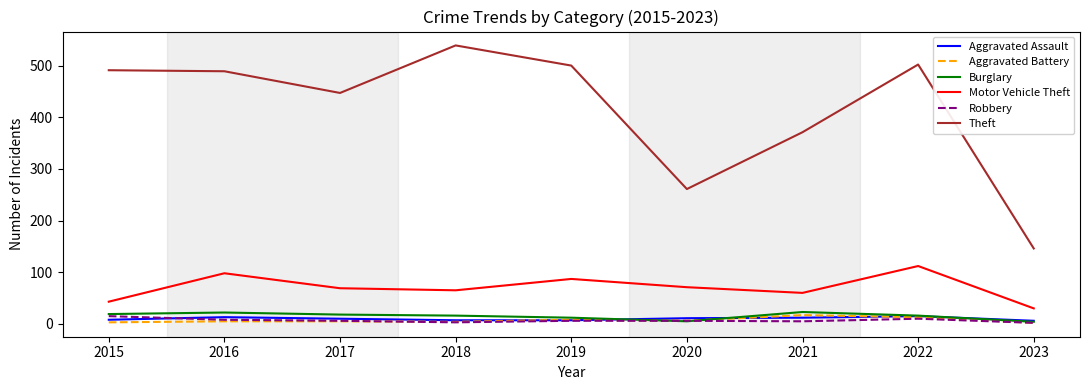

Is the value of Burglary at 2020 greater than the value of Theft at 2023?

No